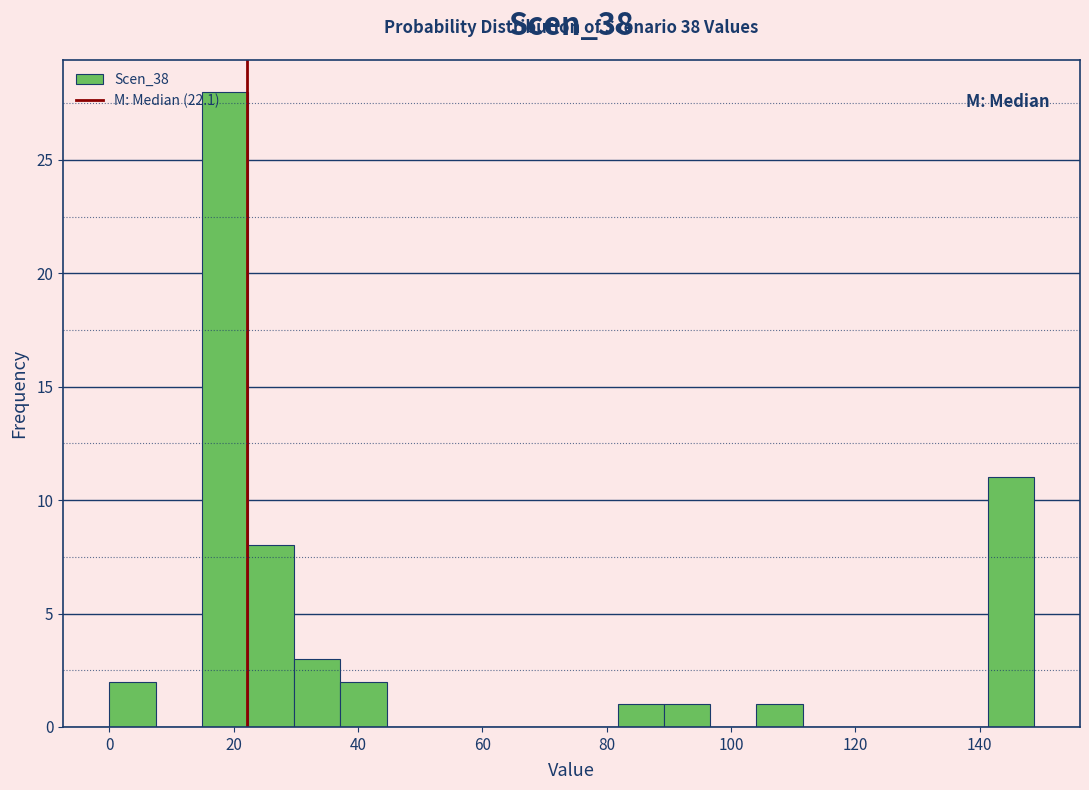

Read against the x-axis, roughly where is the centre of the tallest bar?

18